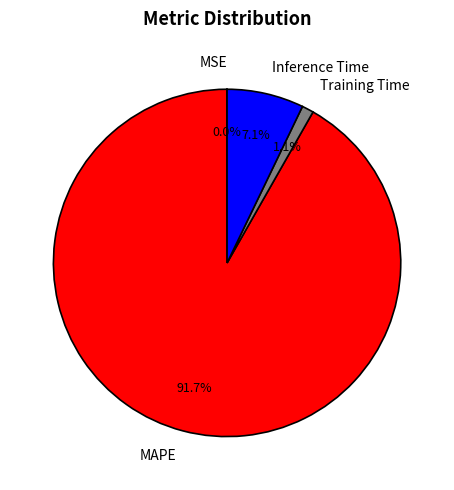

The Inference Time slice represents 7% of the pie. True or false?

True